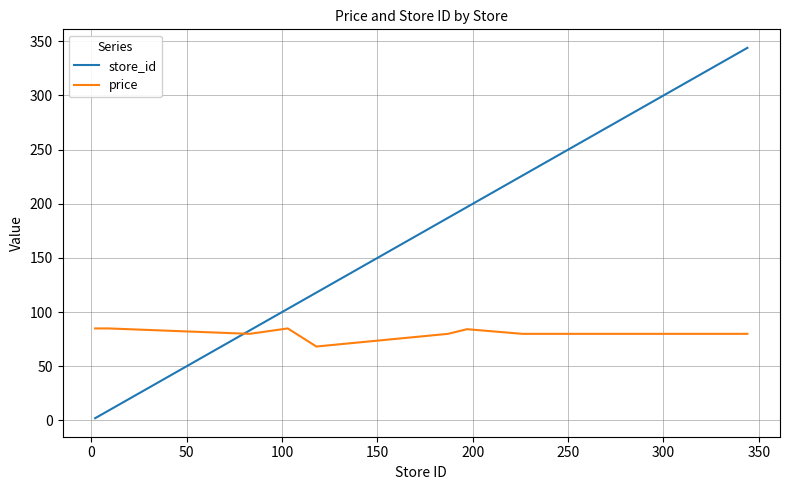

List the series in order of their peak value, lowest first.

price, store_id